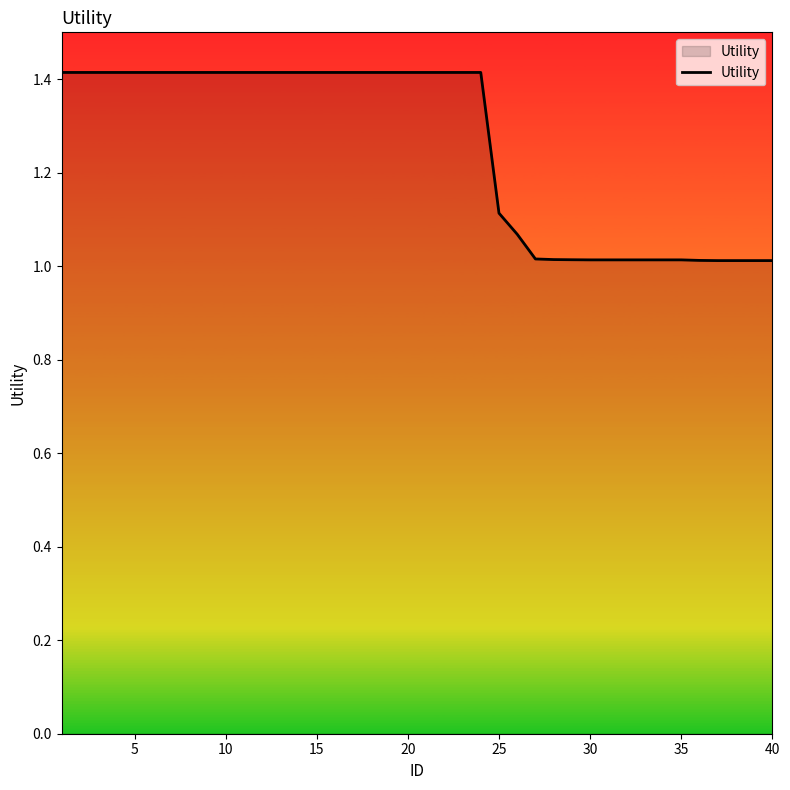

What is the difference between the maximum and minimum values?

0.4